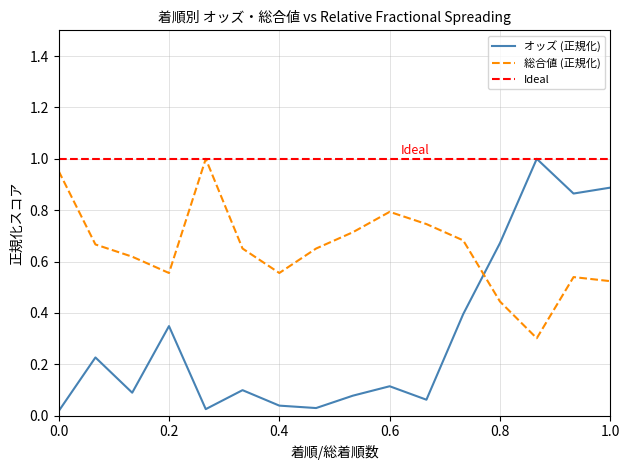

Reading right to left, extract all data points from this chart.

オッズ: 16=0.9	15=0.9	14=1.0	13=0.7	12=0.4	11=0.1	10=0.1	9=0.1	8=0.0	7=0.0	6=0.1	5=0.0	4=0.3	3=0.1	2=0.2	1=0.0
総合値: 16=0.5	15=0.5	14=0.3	13=0.4	12=0.7	11=0.7	10=0.8	9=0.7	8=0.7	7=0.6	6=0.7	5=1.0	4=0.6	3=0.6	2=0.7	1=1.0